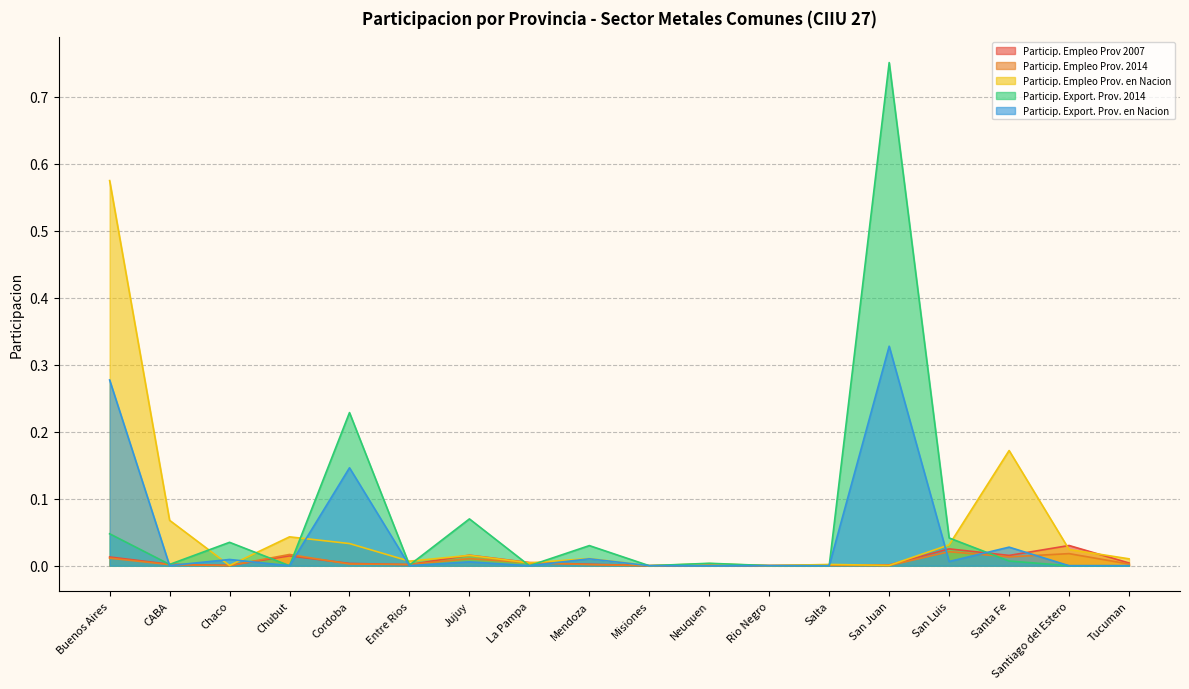

Does the chart have visible grid lines?

Yes